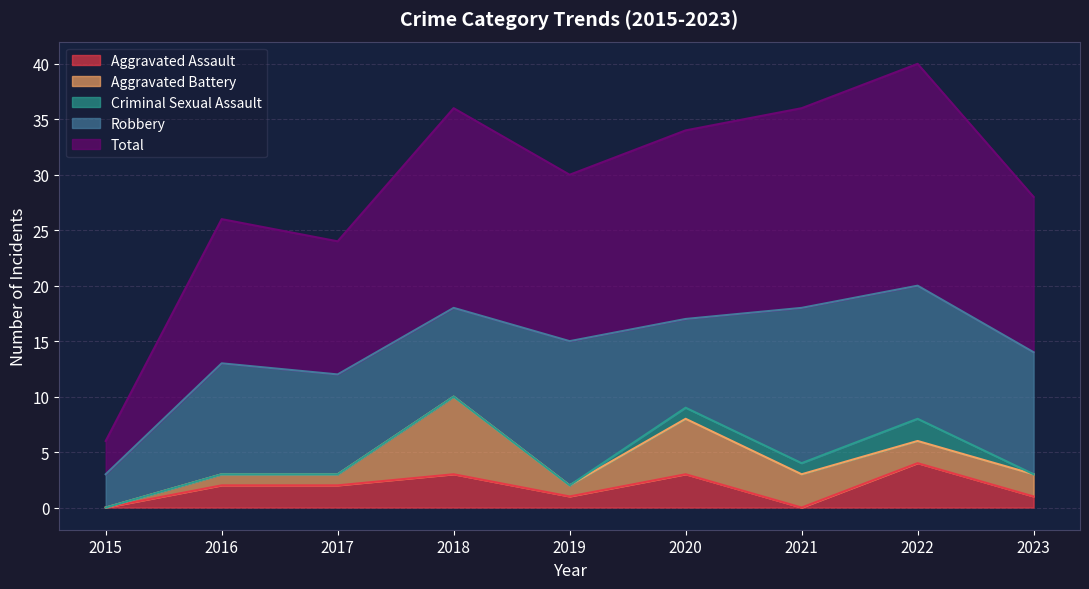

At how many categories does at least one series exceed 18?

1